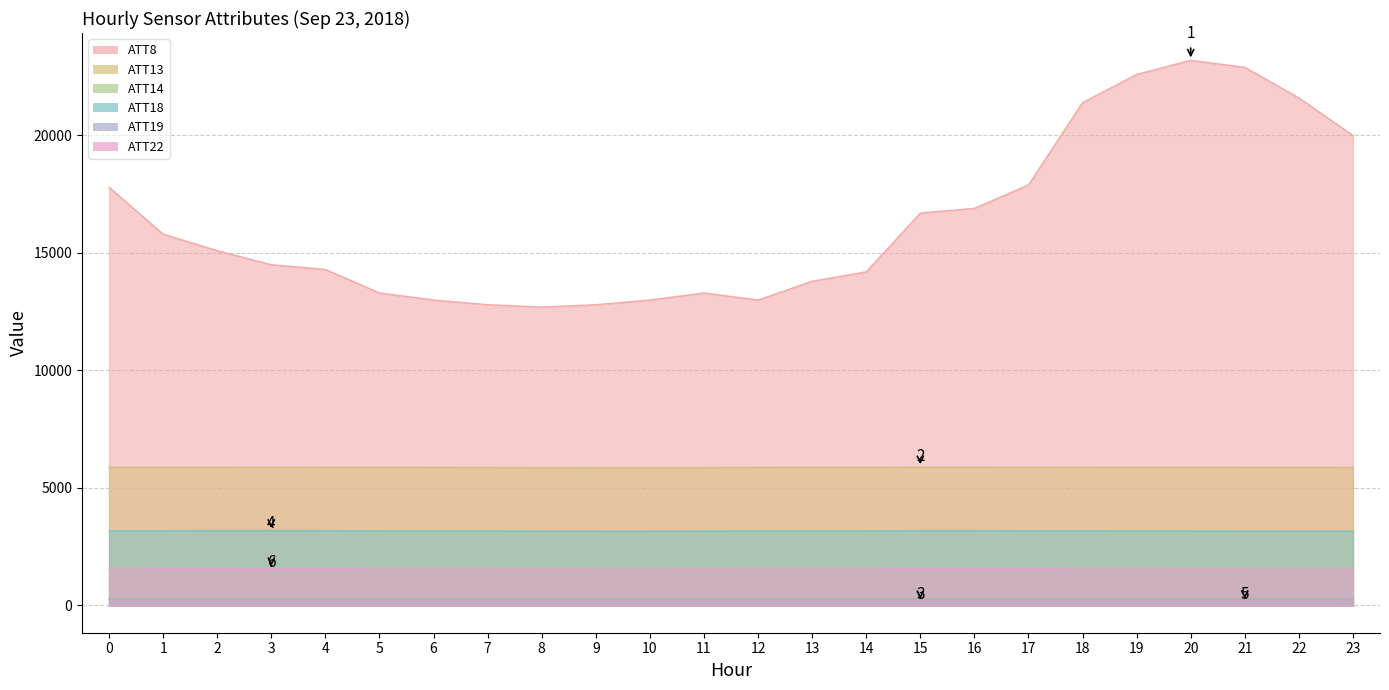

Which category has the lowest value across all series?

2